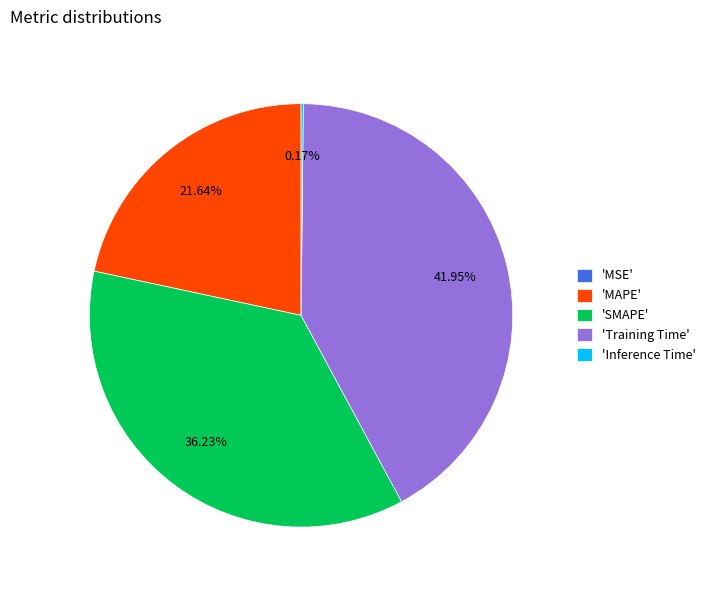

Is there any slice that represents more than half of the pie?

No